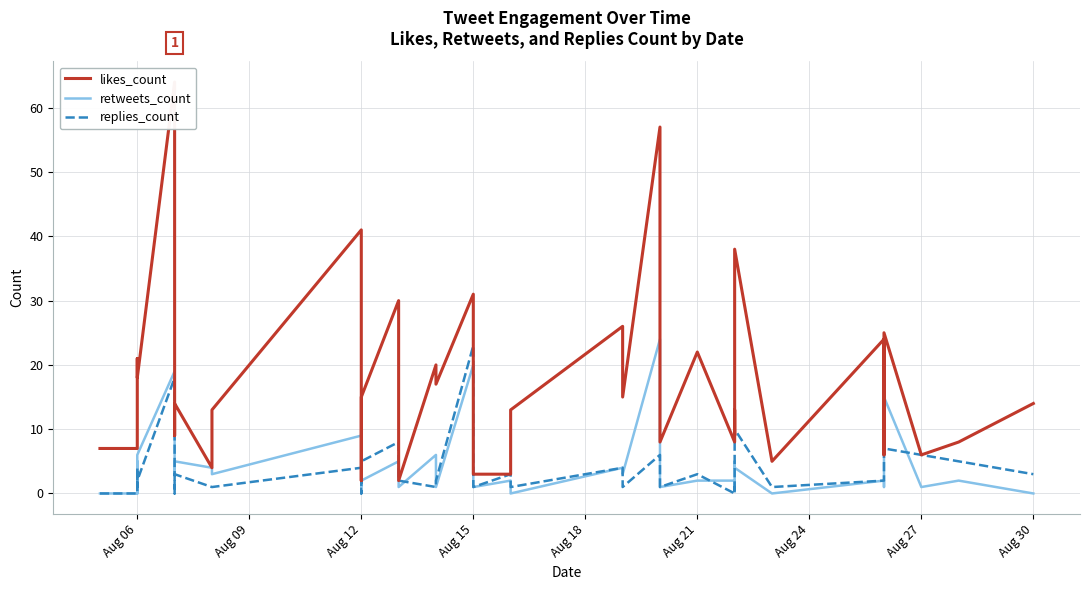

Is this an area chart (filled region under the line)?

No